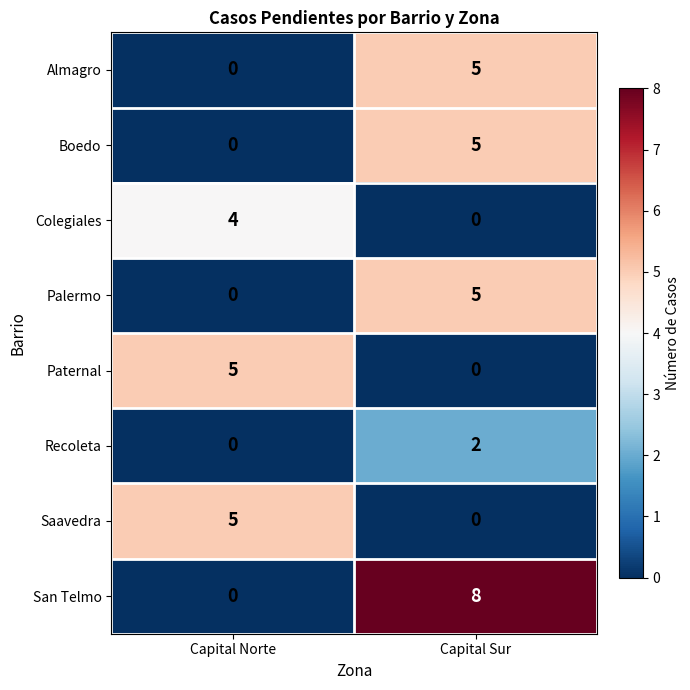

Reading right to left, list all the values displayed in this chart.

Almagro: 5	0
Boedo: 5	0
Colegiales: 0	4
Palermo: 5	0
Paternal: 0	5
Recoleta: 2	0
Saavedra: 0	5
San Telmo: 8	0